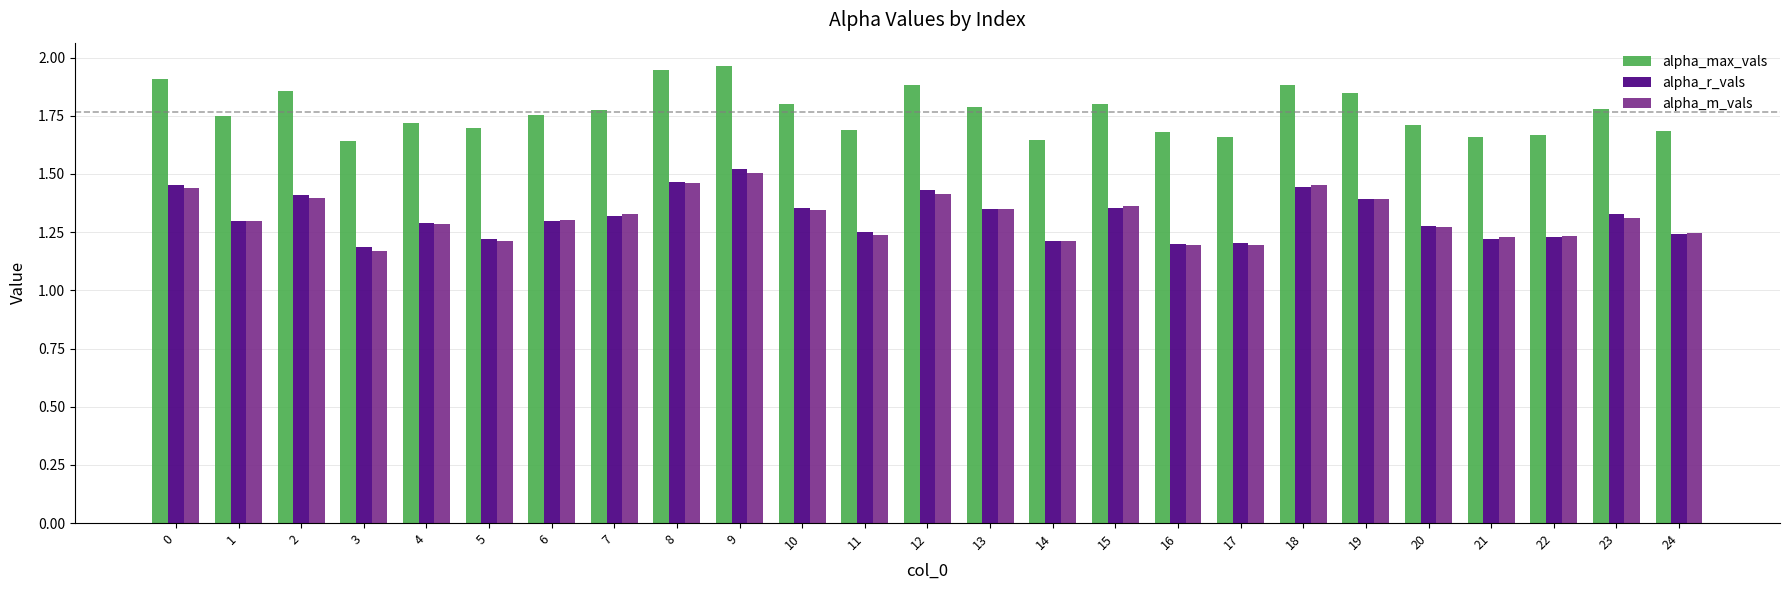

How many groups of bars are there?

25